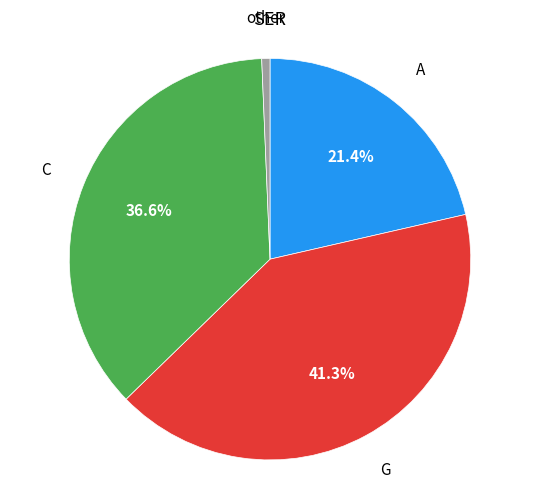

Is there any slice that represents more than half of the pie?

No